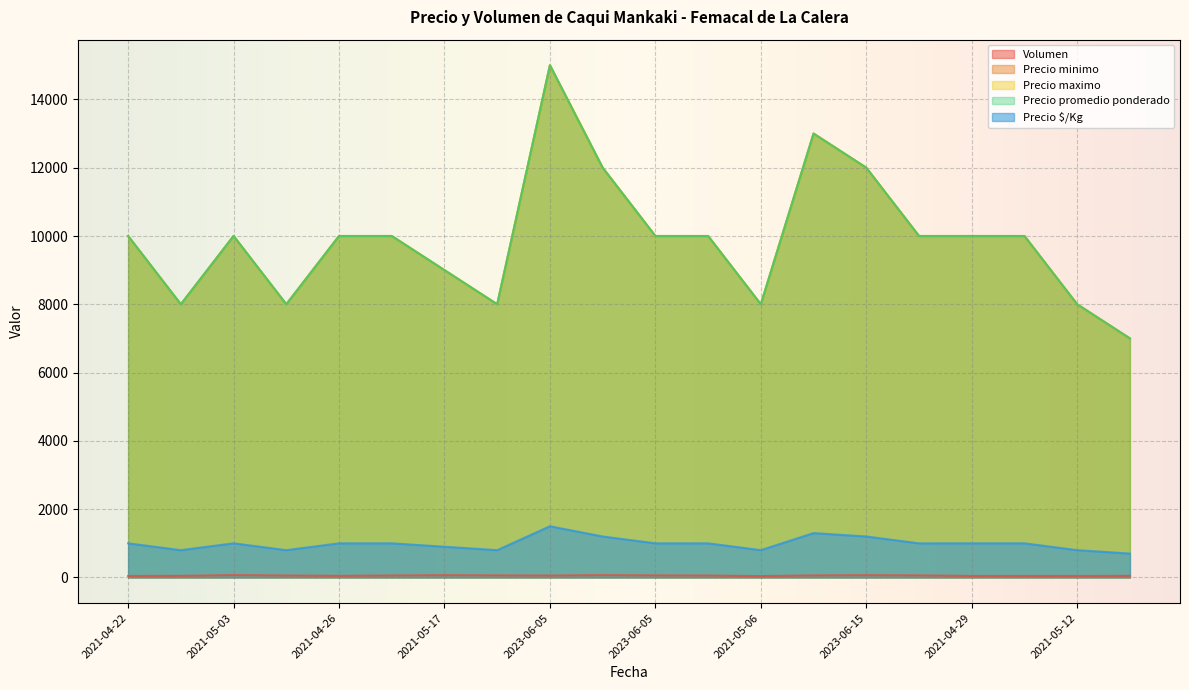

Is it true that Precio maximo equals 6828 at 2021-04-29?

False